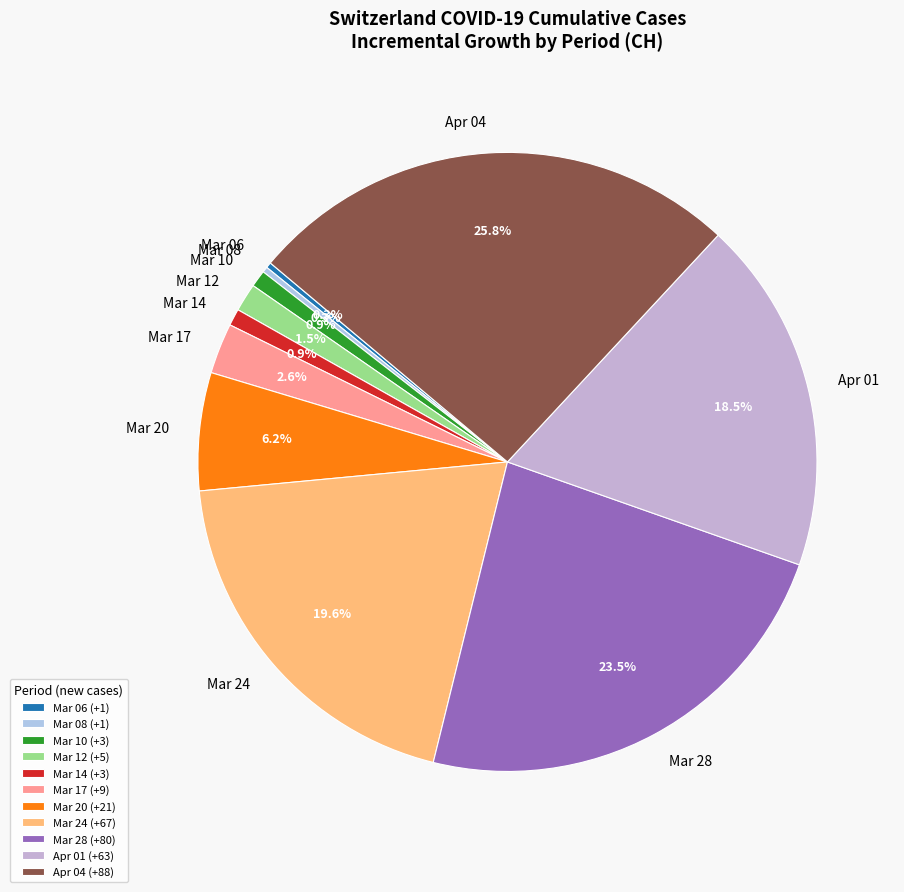

Does Mar 28 account for over 50% of the chart?

No